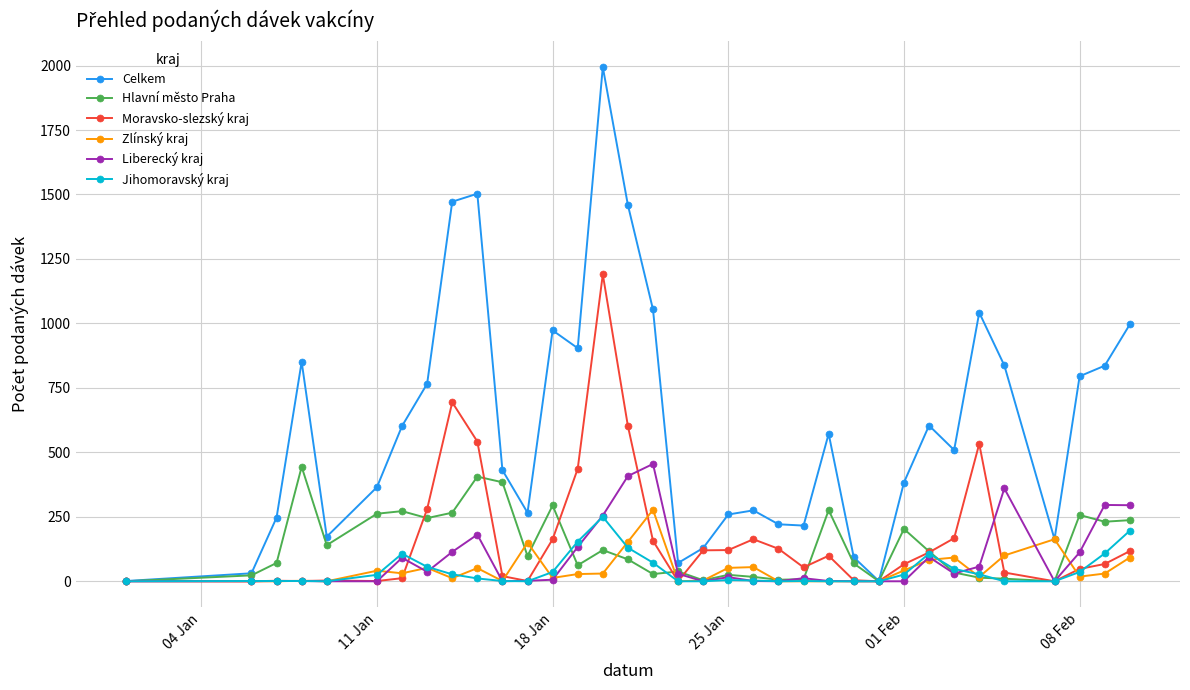

What is the difference between the maximum and minimum values in the Hlavní město Praha series?

444